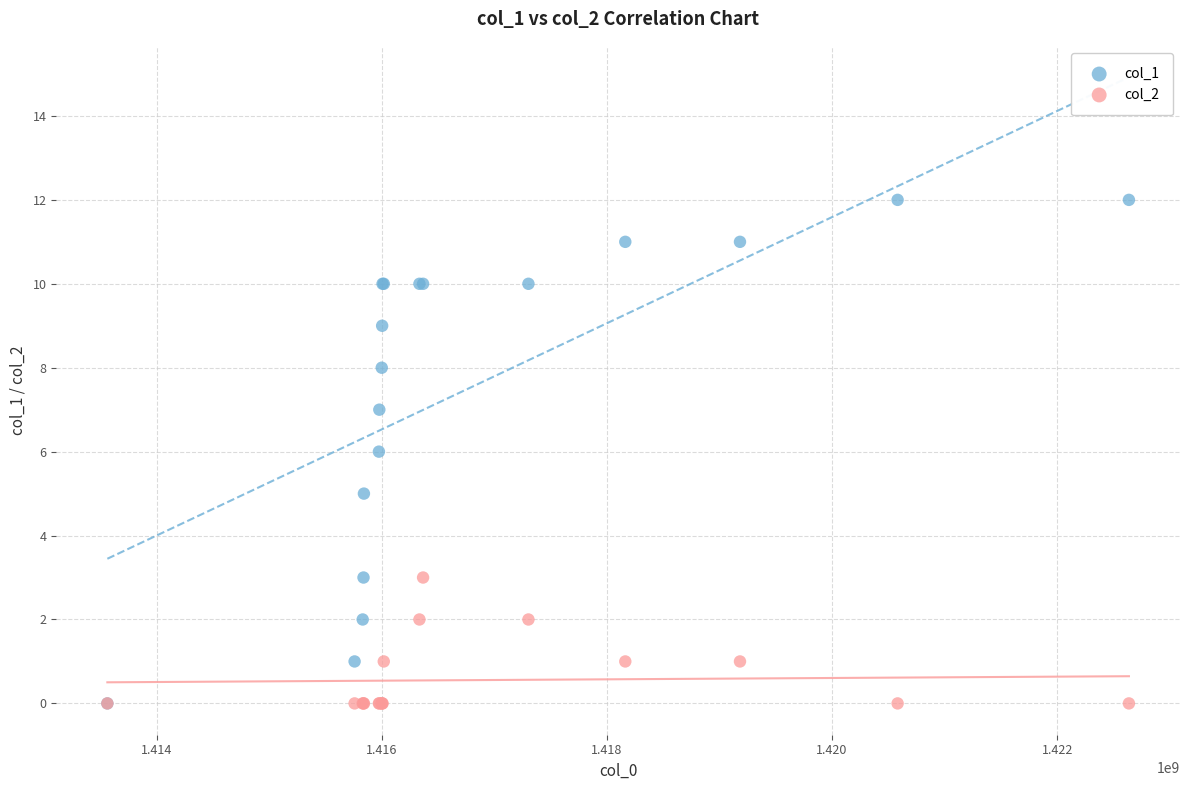

Which series reaches the maximum Y coordinate?

col_1